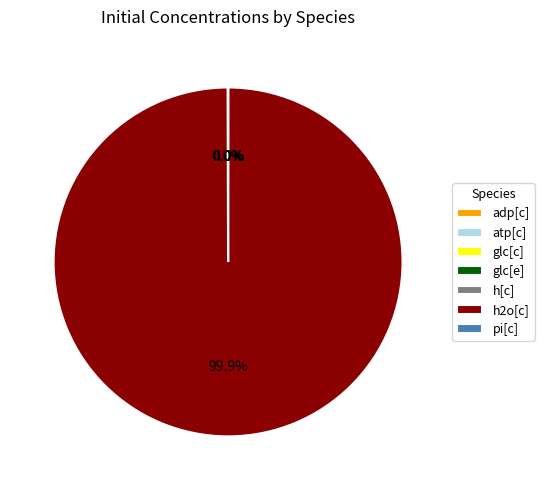

Which category accounts for the majority?

h2o[c]